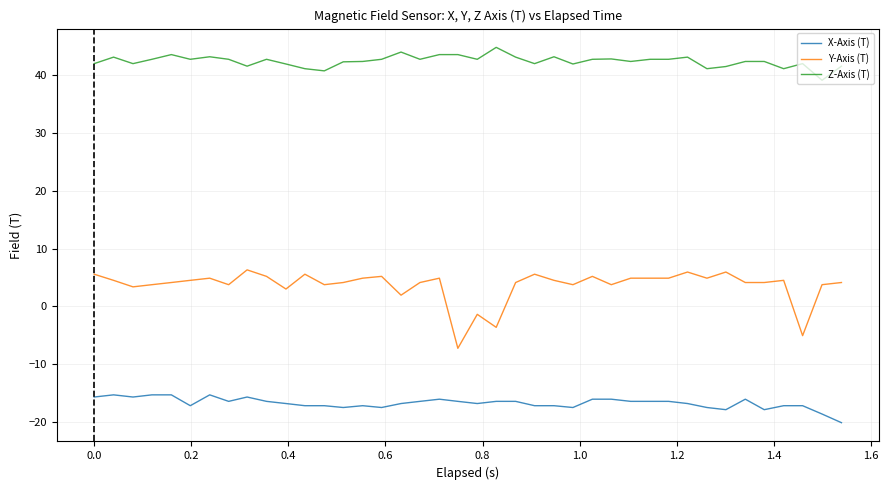

Which series has the widest spread of values?

Y-Axis (T)